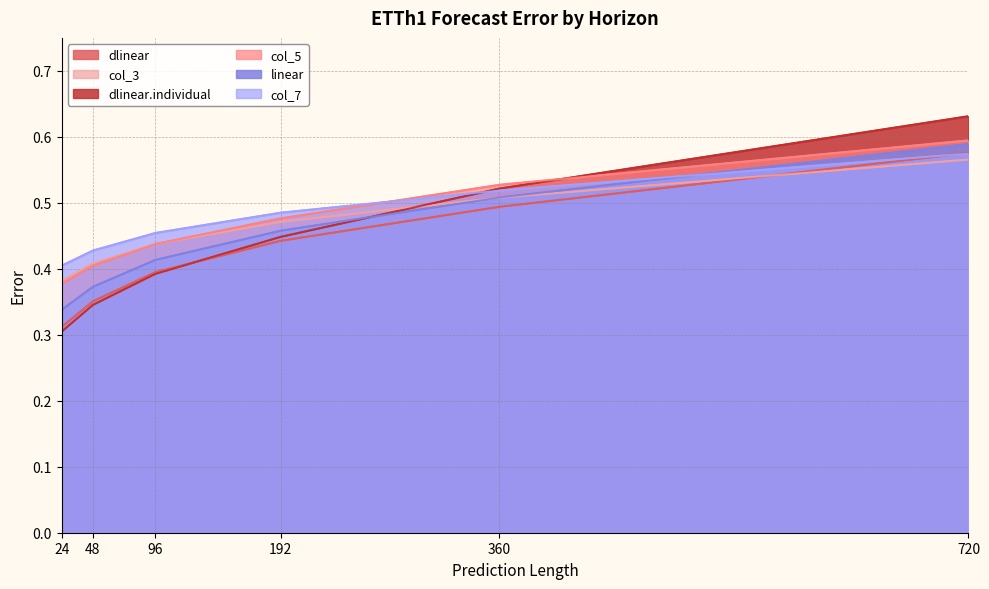

True or false: linear and col_5 cross at least once.

False